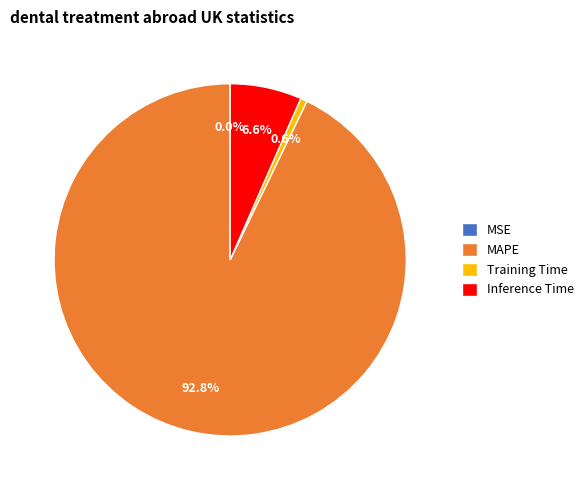

Does Inference Time account for over 50% of the chart?

No